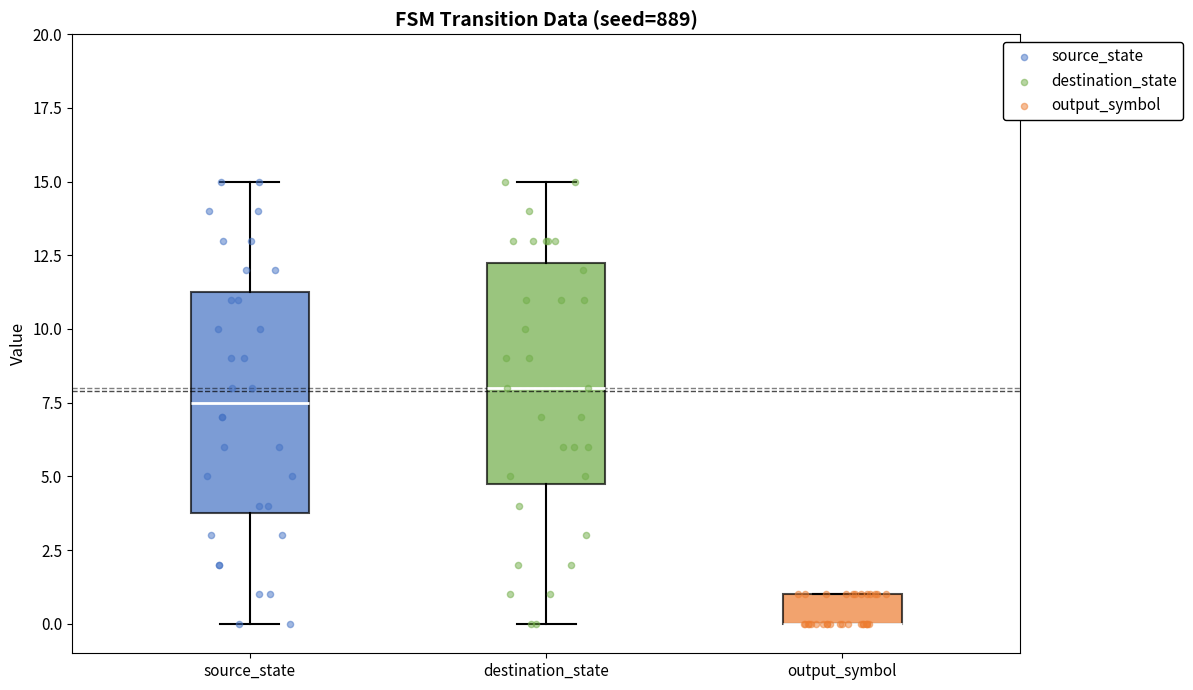

Reading left to right, transcribe this box plot: for each box, give where its median line is, the range the box spans, and where its two whiskers end, as read against the y-axis. The values are not printed on the chart, so give them approximately, as read against the axis.

source_state: median 7.5, box 4.0 to 11.5, whiskers 0.0 to 15.0
destination_state: median 8.0, box 5.0 to 12.5, whiskers 0.0 to 15.0
output_symbol: median 0.0 (drawn on the box's lower edge), box 0.0 to 1.0, whiskers 0.0 to 1.0